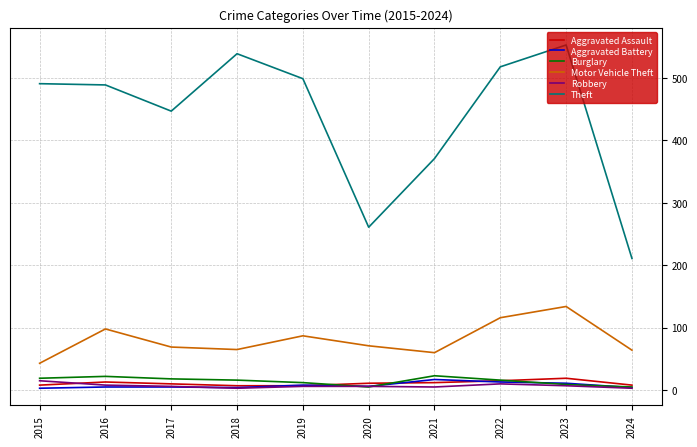

What is the greatest value displayed?

553